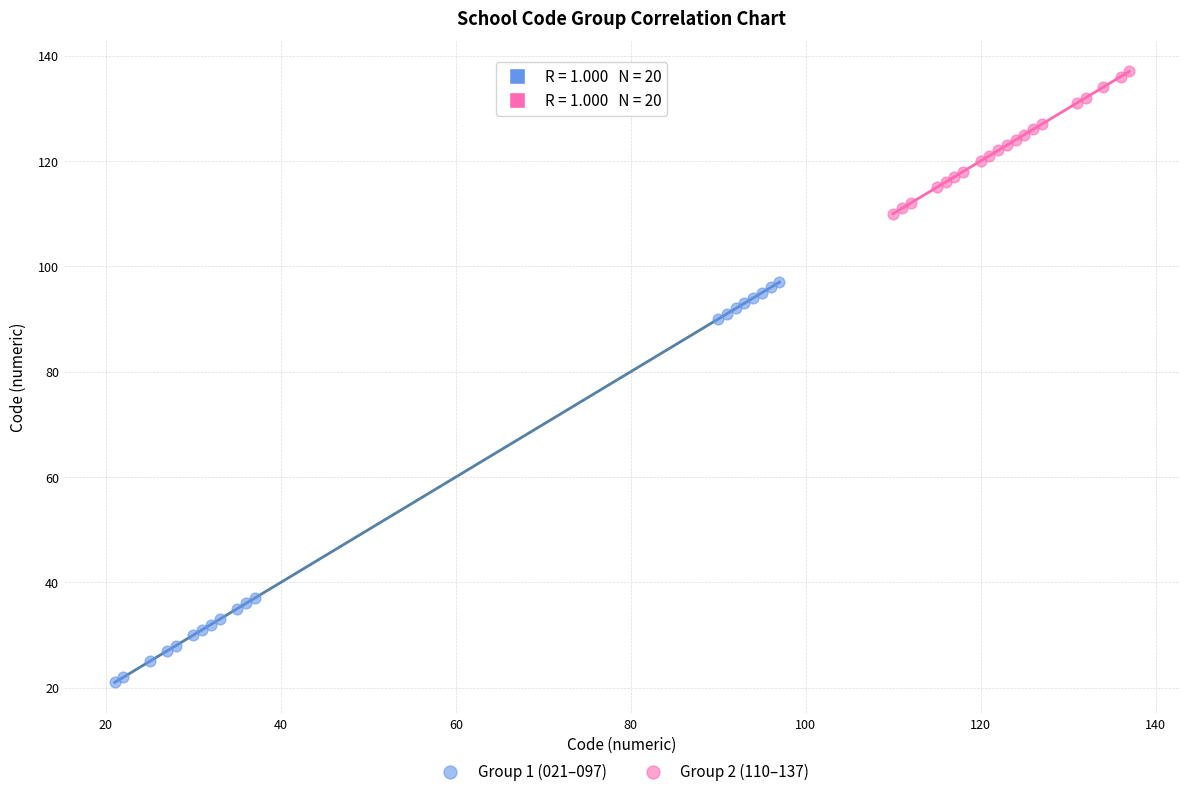

Which series contains the lowest Y value?

Group 1 (021–097)